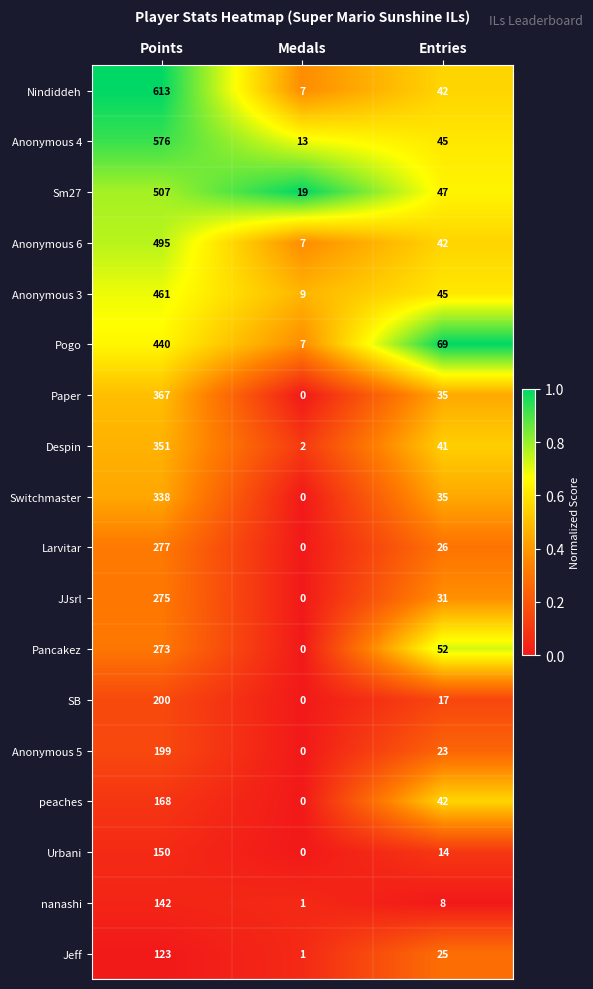

True or false: Jeff has a value of 9 at Entries.

False